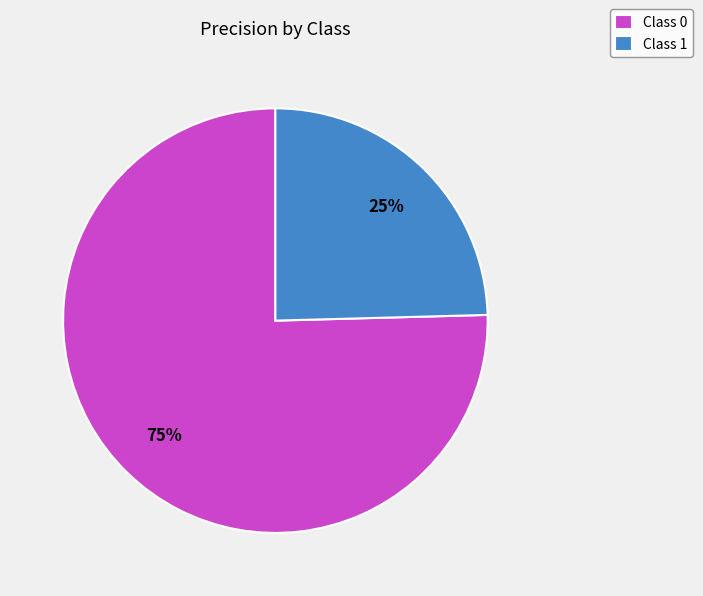

To the nearest percent, what is the average slice percentage?

50%